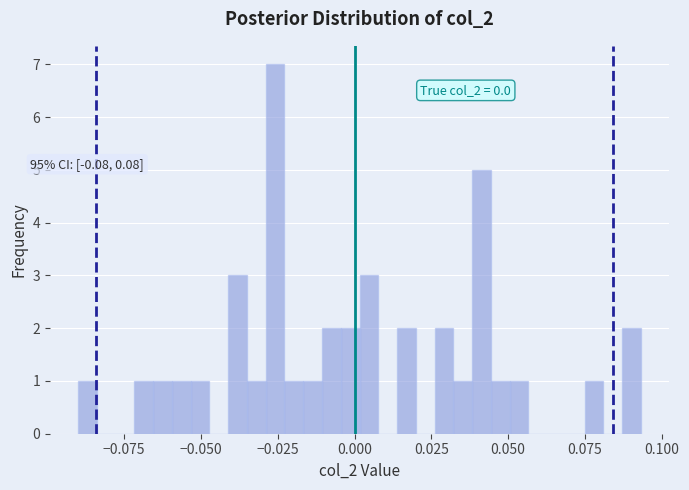

Read against the x-axis, roughly where is the centre of the tallest bar?

-0.025